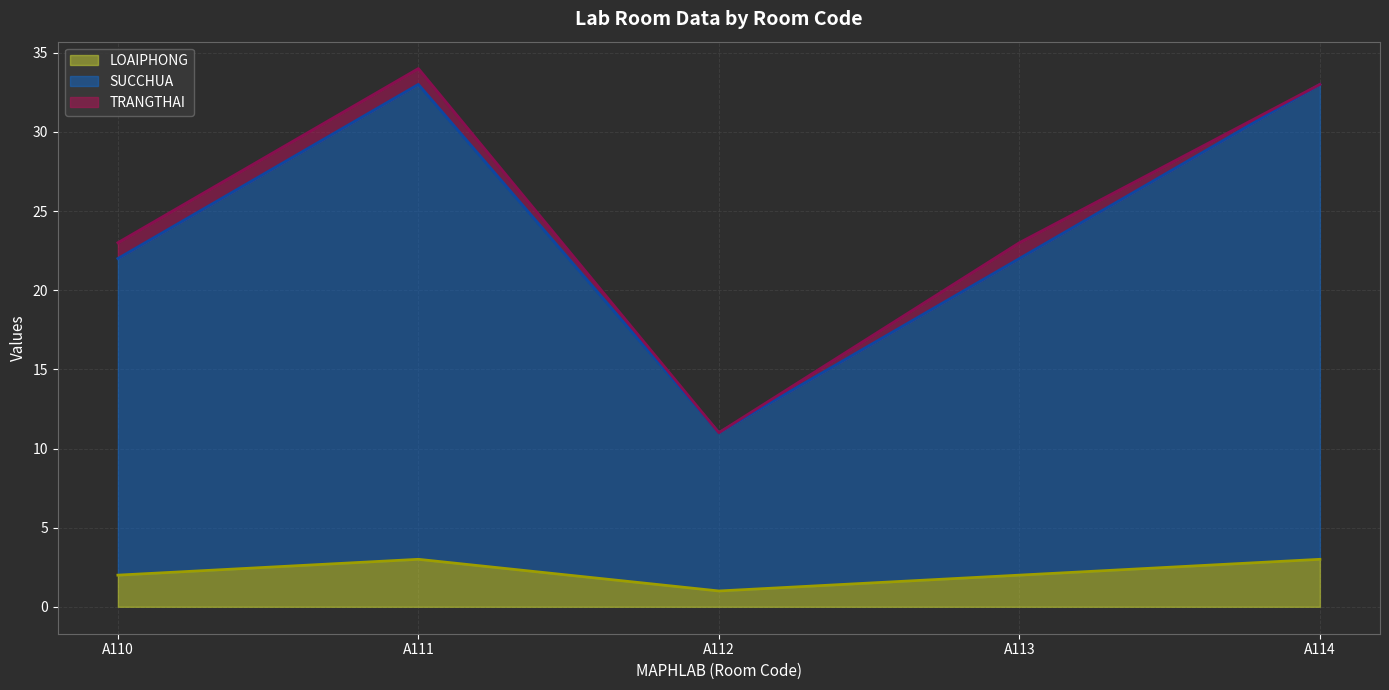

Reading left to right, list all the values displayed in this chart.

LOAIPHONG line: 2	3	1	2	3
SUCCHUA line: 22	33	11	22	33
TRANGTHAI line: 23	34	11	23	33